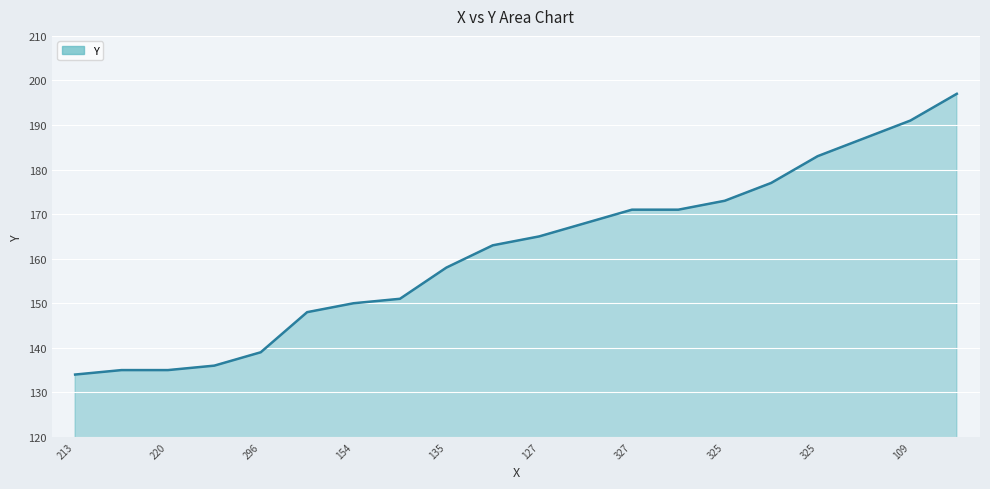

Does the chart display data point markers on the line(s)?

No